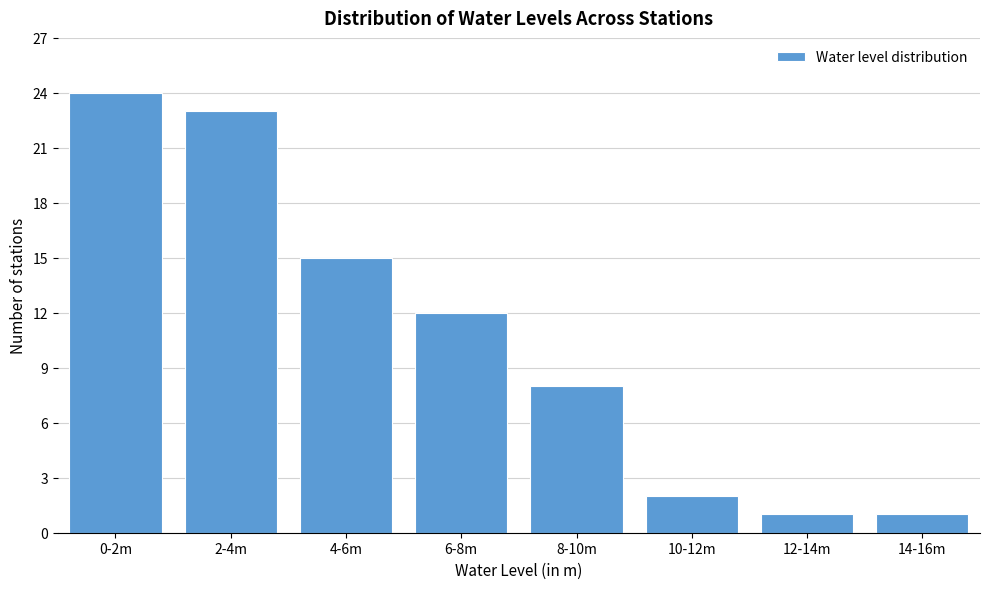

Reading left to right, extract all data points from this chart.

0-2m=24	2-4m=23	4-6m=15	6-8m=12	8-10m=8	10-12m=2	12-14m=1	14-16m=1